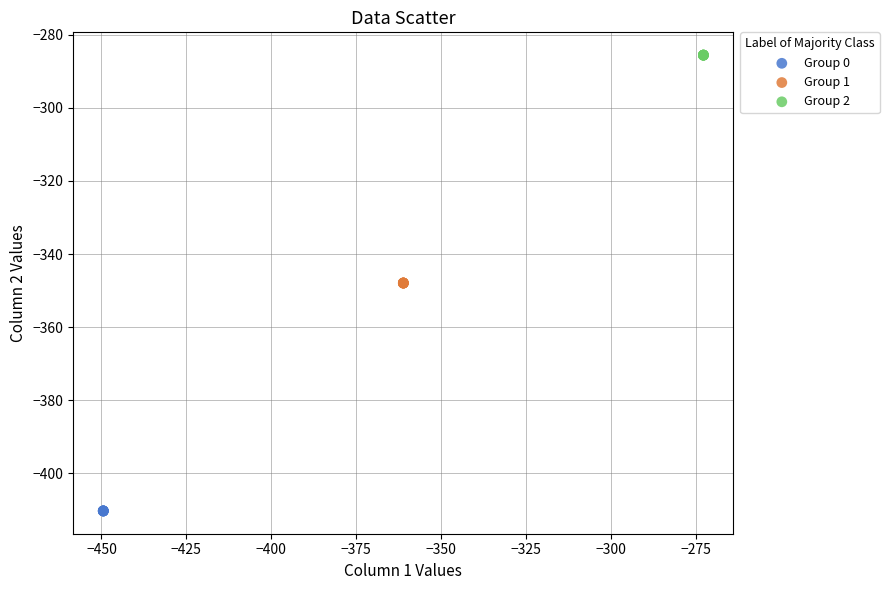

What are all the series names shown in the legend?

Group 0, Group 1, Group 2